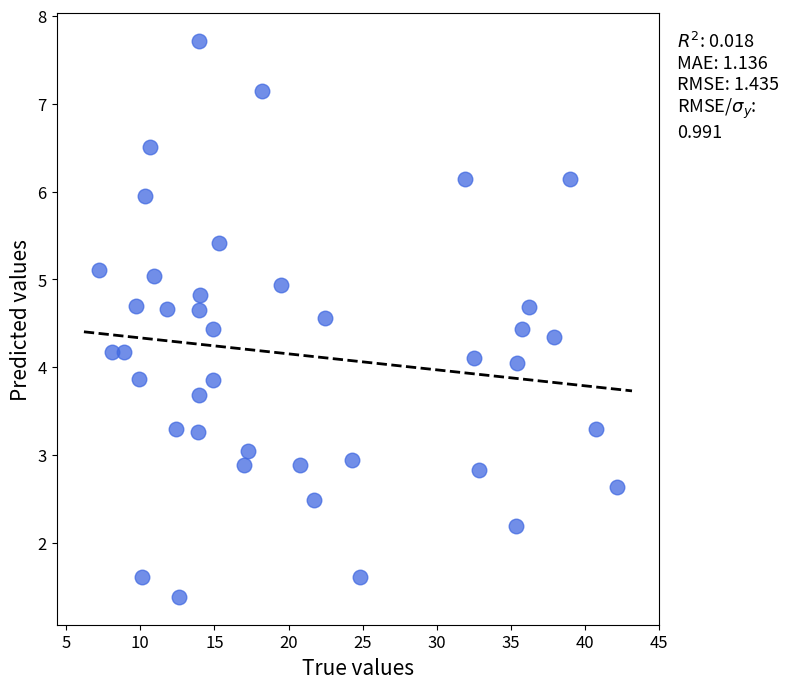

What is the range of Y values (max minus min)?

6.3